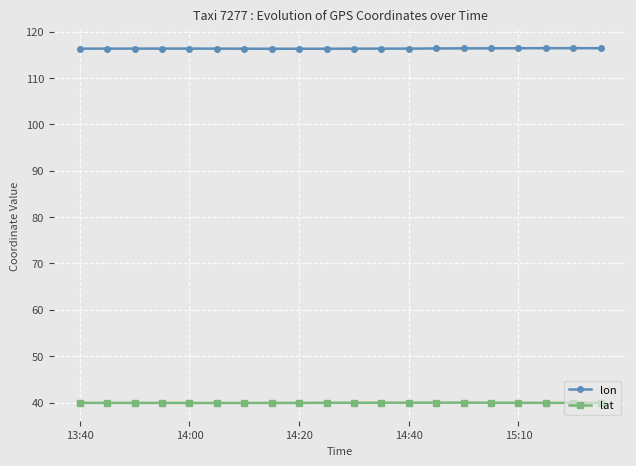

What is the value of the lat point at the 16th from the left?

40.0